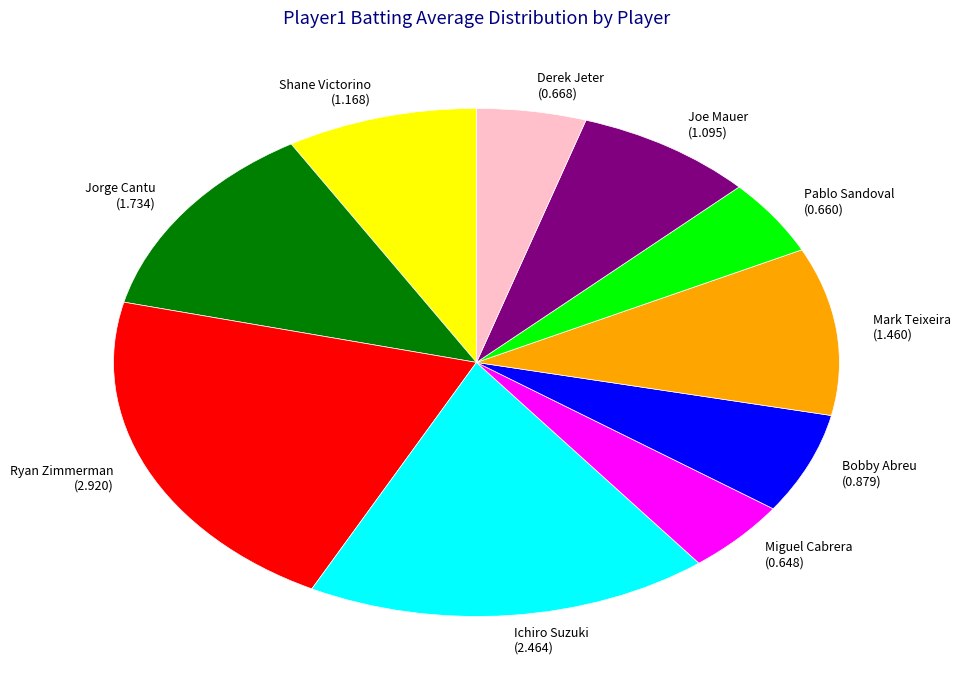

Do Jorge Cantu and Pablo Sandoval together represent more than half of the pie?

No